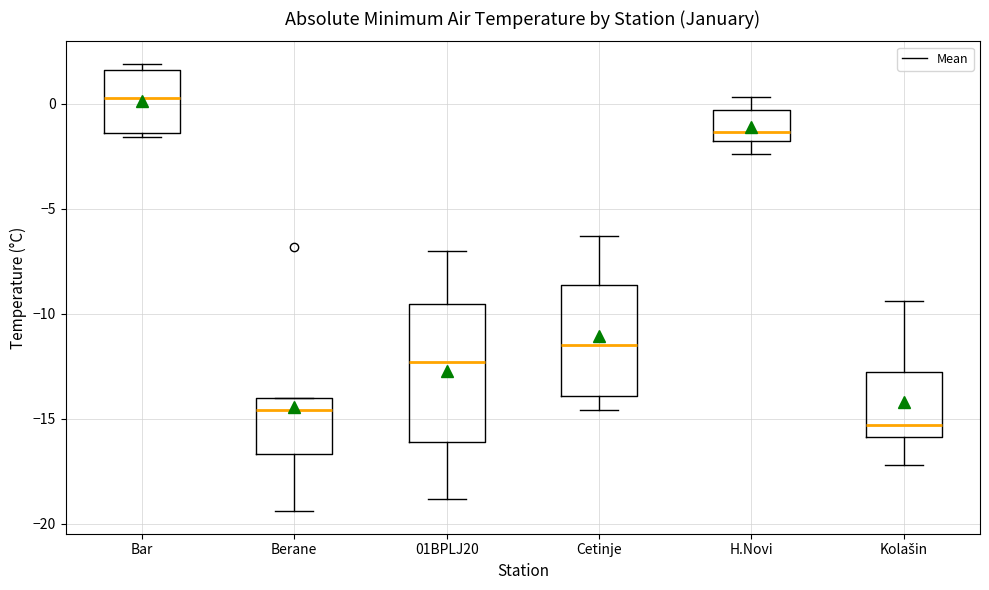

Reading left to right, transcribe this box plot: for each box, give where its median line is, the range the box spans, and where its two whiskers end, as read against the y-axis. The values are not printed on the chart, so give them approximately, as read against the axis.

Bar: median 0.5, box -1.5 to 1.5, whiskers -1.5 (just below the box's lower edge) to 2.0
Berane: median -14.5, box -16.5 to -14.0, whiskers -19.5 to -14.0
01BPLJ20: median -12.5, box -16.0 to -9.5, whiskers -19.0 to -7.0
Cetinje: median -11.5, box -14.0 to -8.5, whiskers -14.5 to -6.5
H.Novi: median -1.5, box -2.0 to -0.5, whiskers -2.5 to 0.5
Kolašin: median -15.5, box -16.0 to -13.0, whiskers -17.0 to -9.5